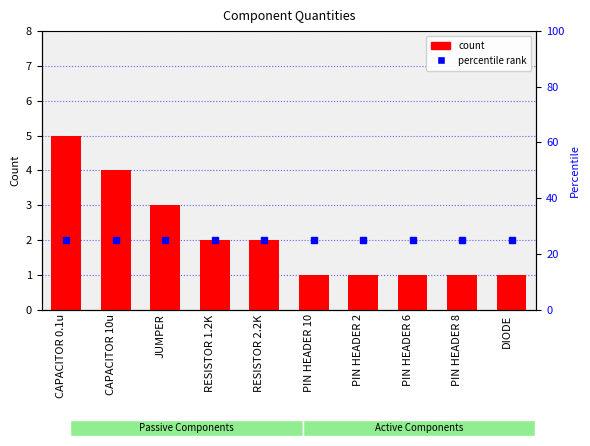

At how many categories does at least one series exceed 23?

10